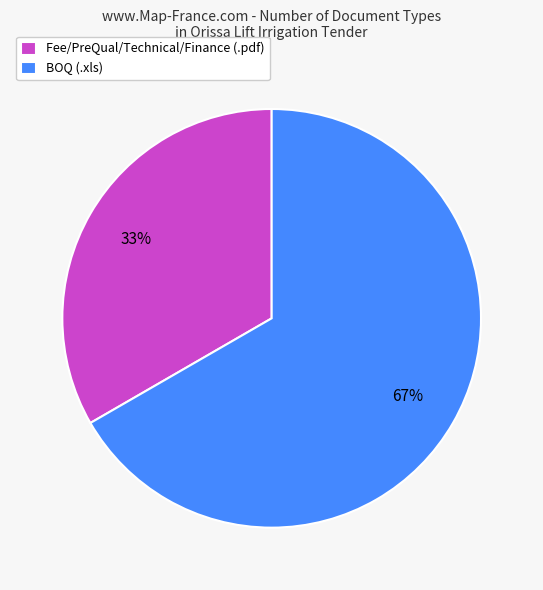

Is it true that BOQ (.xls) is 60% of the pie?

False